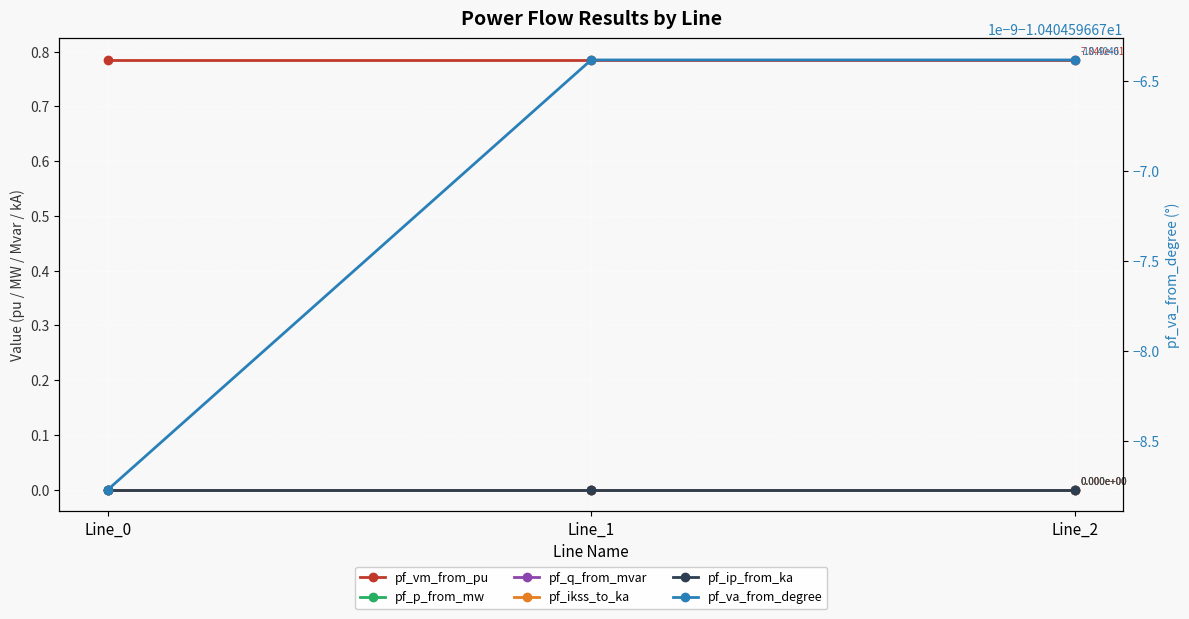

What is the spread (max minus min) of values at Line_2?

11.2